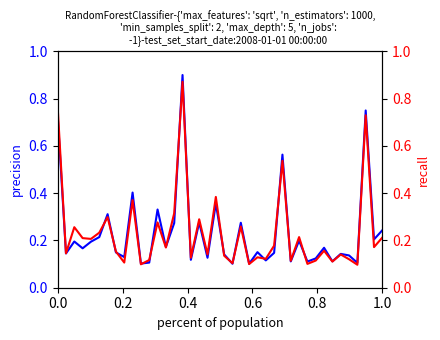

What is the minimum value shown in the chart?

0.1